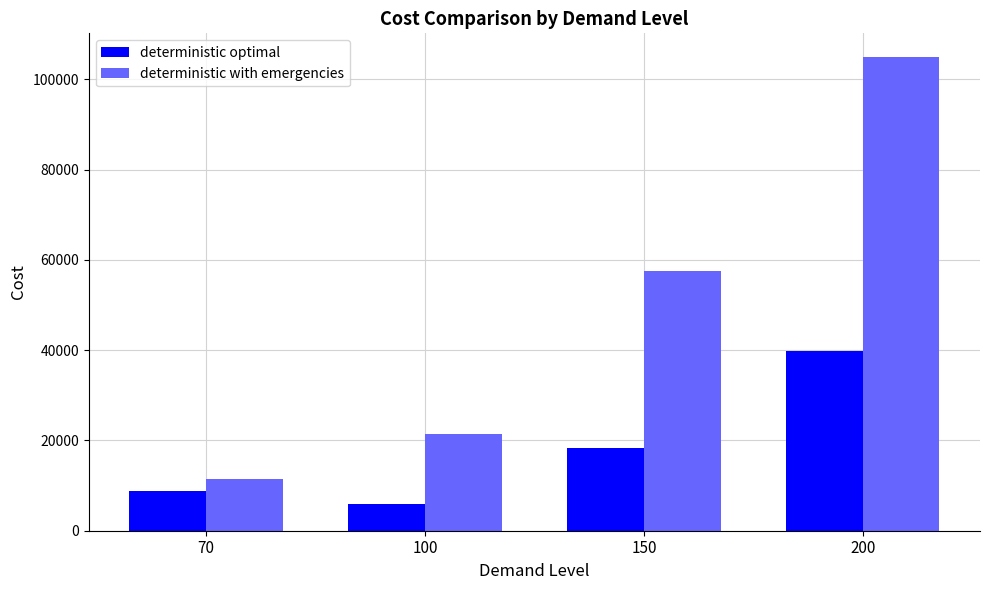

Reading left to right, transcribe all the data shown in this chart.

deterministic optimal: 70=8855.6	100=5816.6	150=18431.6	200=39770.6
deterministic with emergencies: 70=11450.6	100=21450.2	150=57614.0	200=104967.8